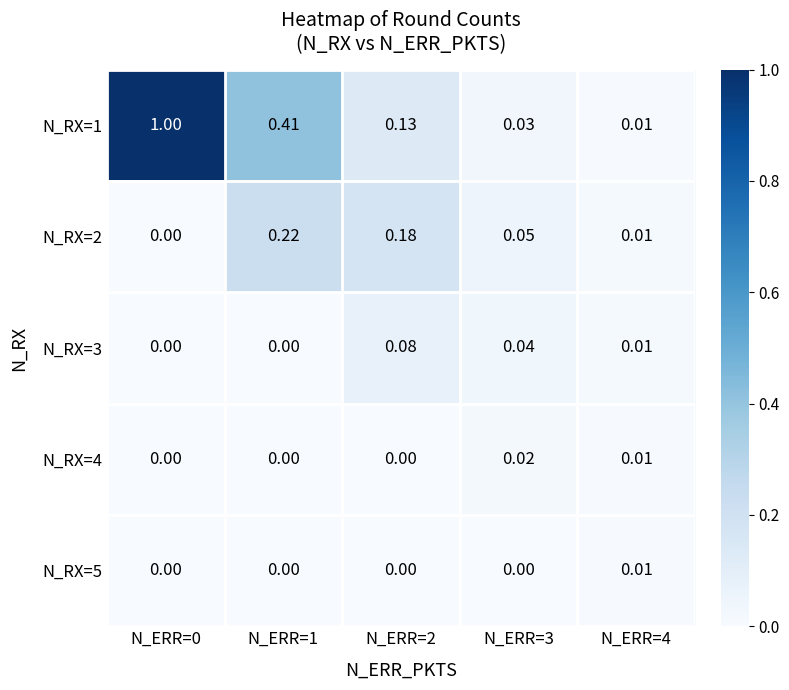

Is the value of N_RX=2 at N_ERR=3 greater than the value of N_RX=4 at N_ERR=2?

Yes